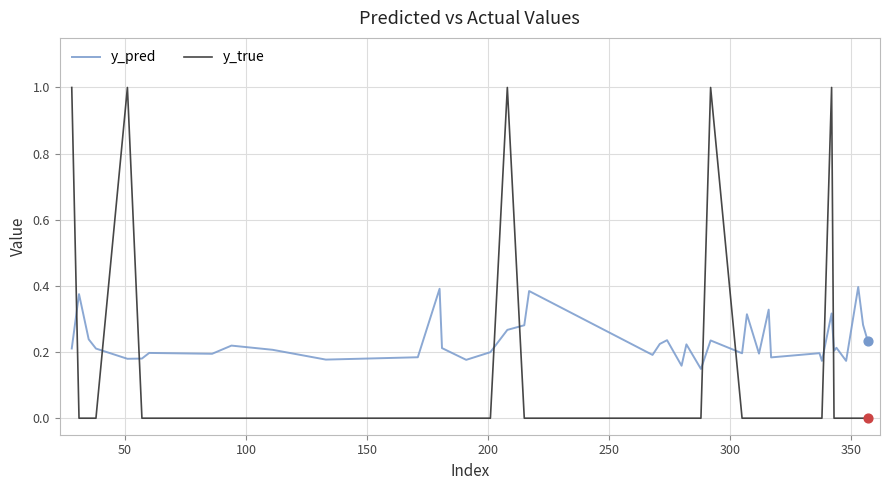

Which series has the largest total across all categories?

y_pred